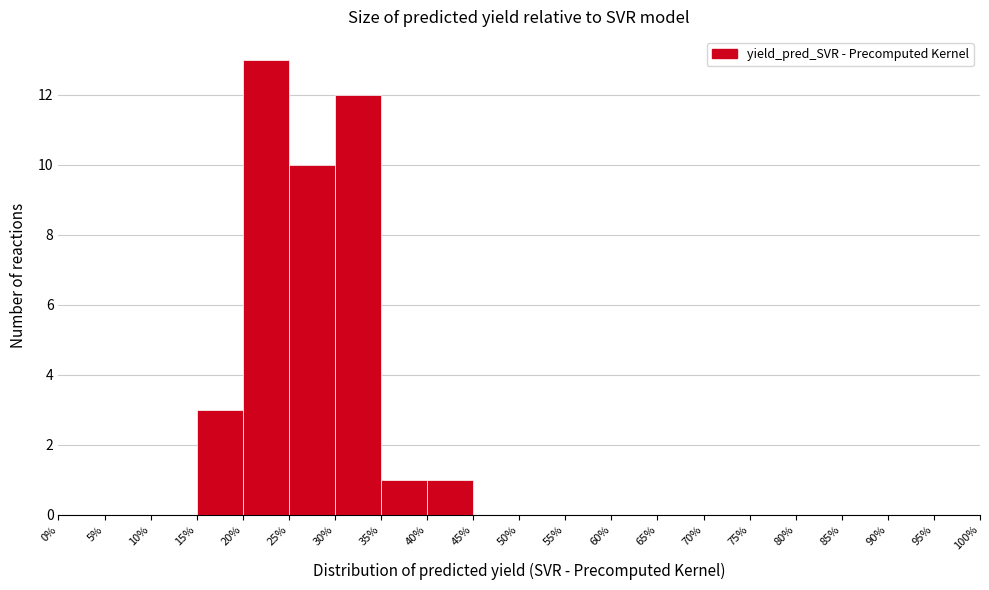

Which range on the x-axis has the tallest bar?

20% to 25%